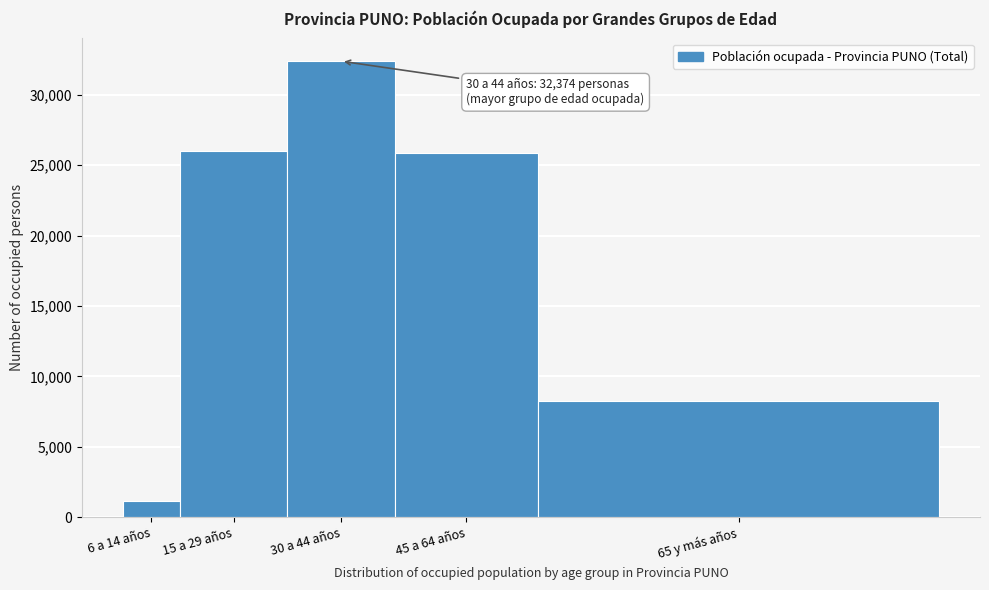

Reading right to left, what are all the values shown in this chart?

65 y más años=8273	45 a 64 años=25827	30 a 44 años=32374	15 a 29 años=26025	6 a 14 años=1181